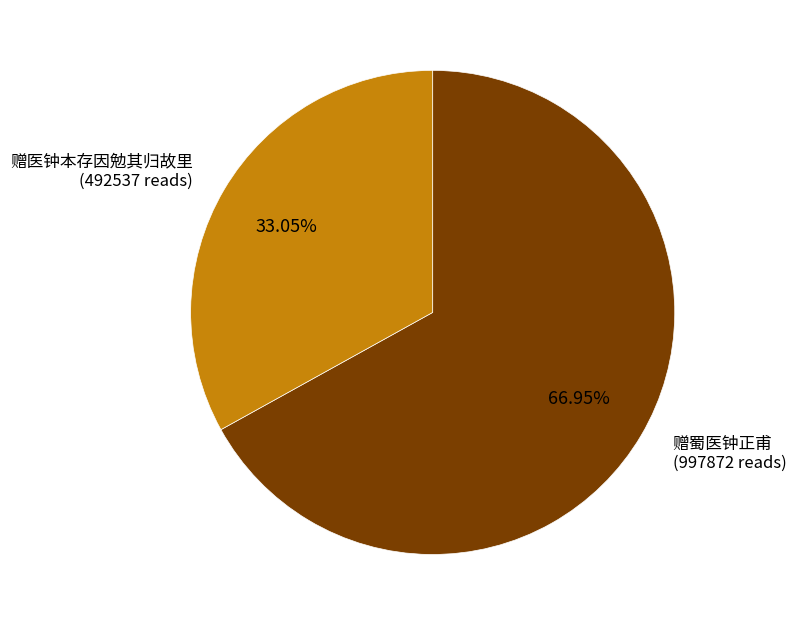

Which category has the smallest portion of the pie?

赠医钟本存因勉其归故里